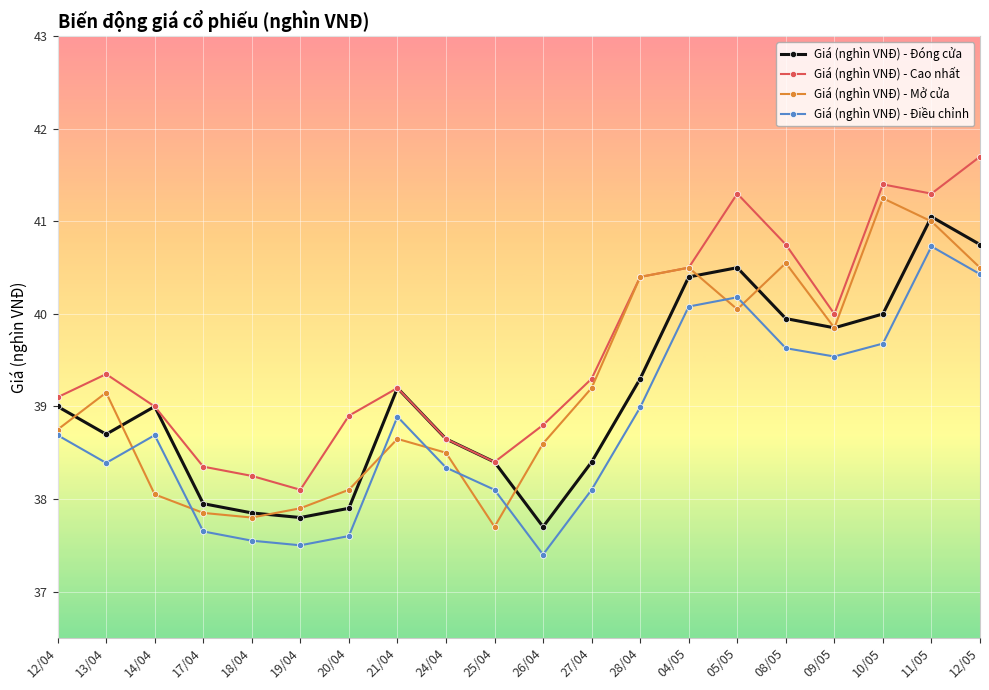

Is it true that Giá (nghìn VNĐ) - Mở cửa equals 67.7 at 12/05?

False